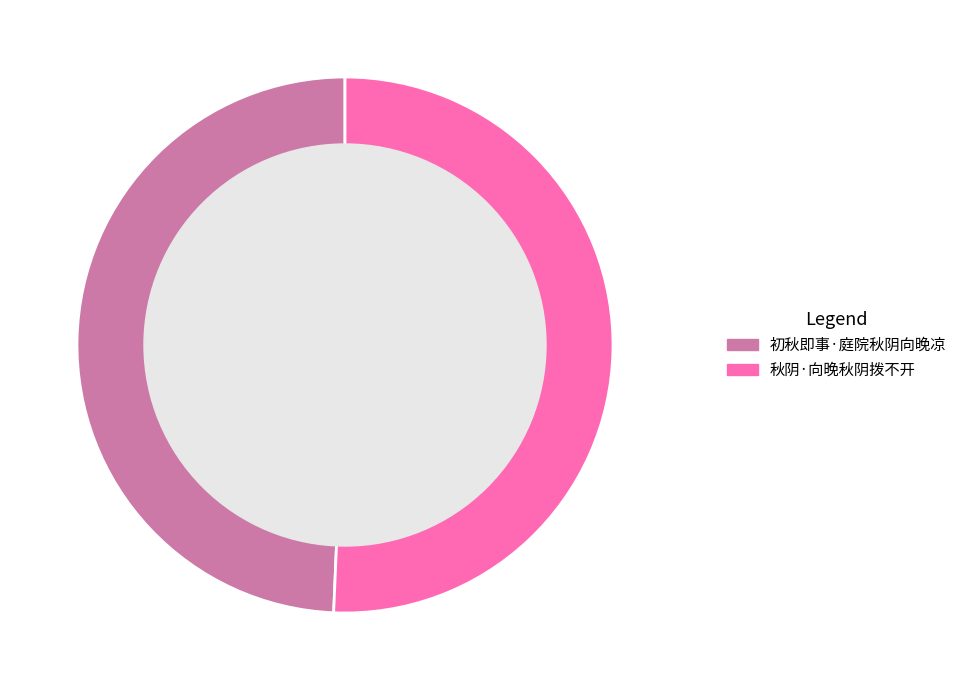

Does any single category account for the majority?

Yes